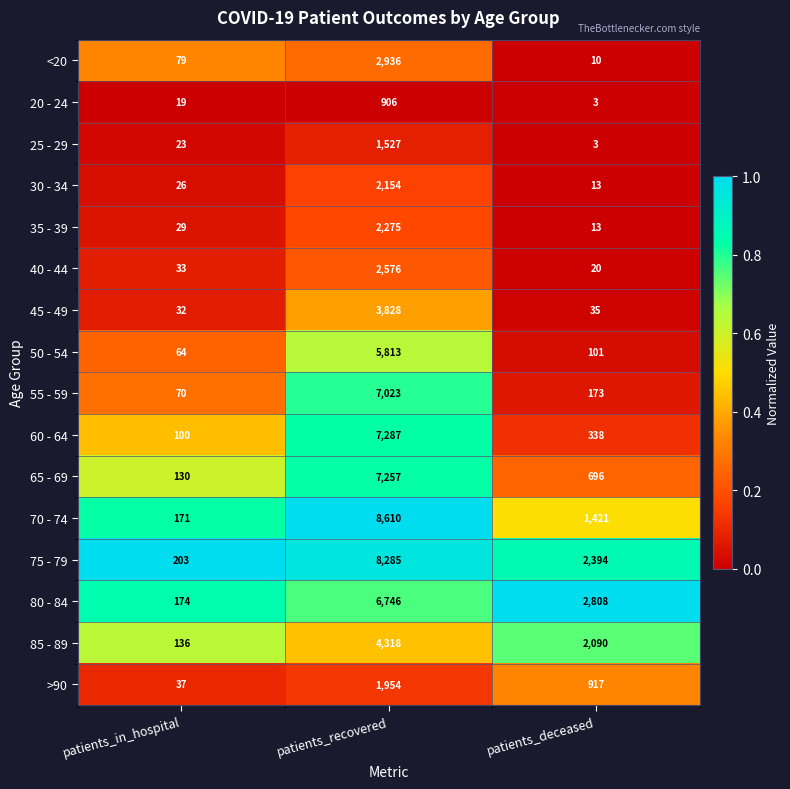

Between patients_in_hospital and patients_deceased, which series saw the biggest shift?

80 - 84